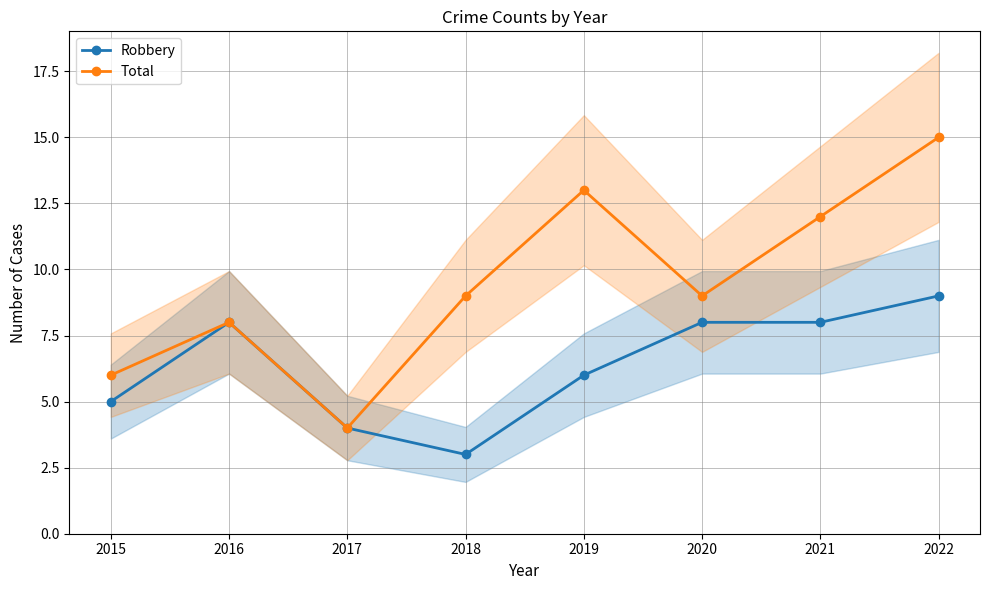

How many data points in Robbery are less than 8?

4